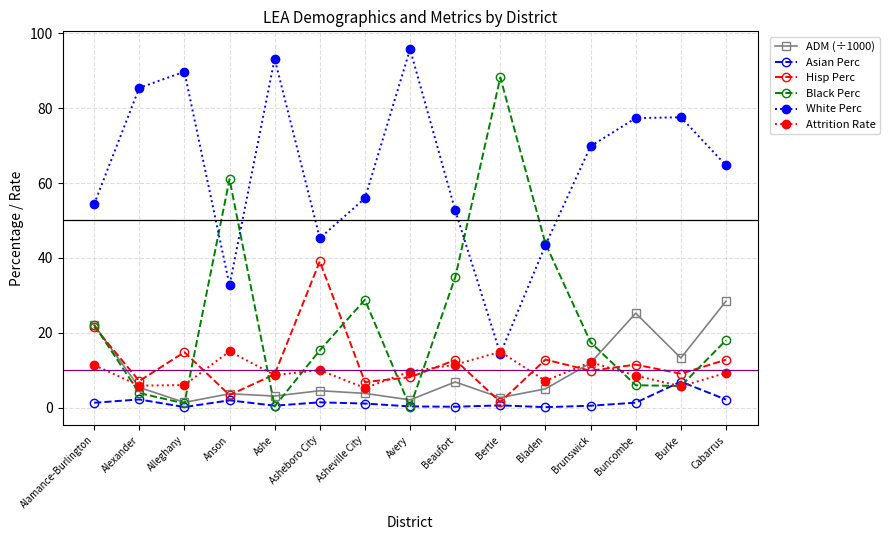

List the series in order of their peak value, highest first.

White Perc, Black Perc, Hisp Perc, ADM (÷1000), Attrition Rate, Asian Perc